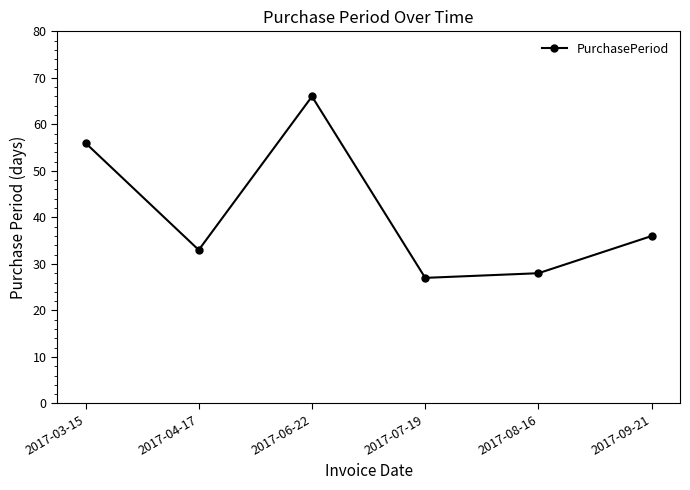

What is the average value?

41